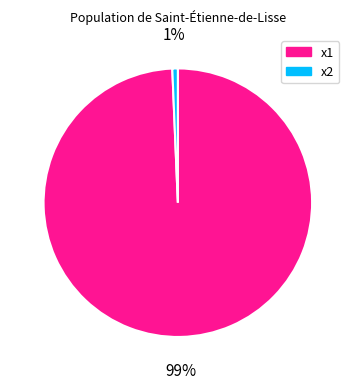

Is x1 the majority of the pie?

Yes